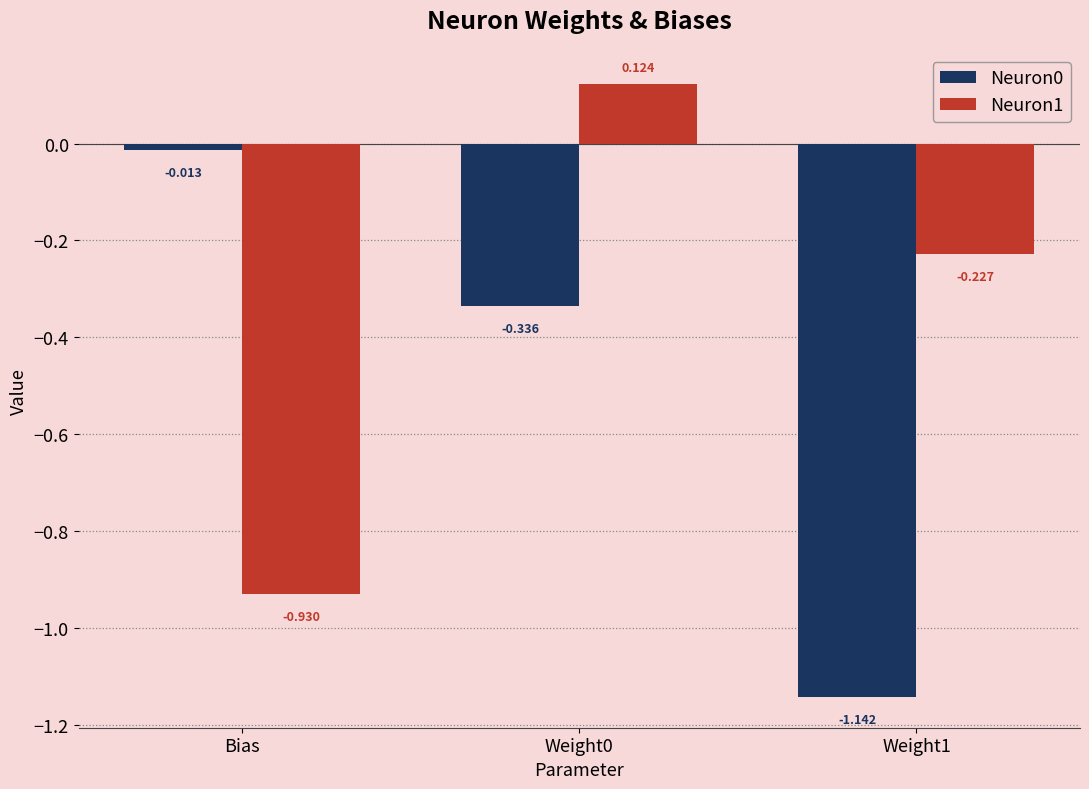

Which category has the lowest value in the Neuron1 series?

Bias